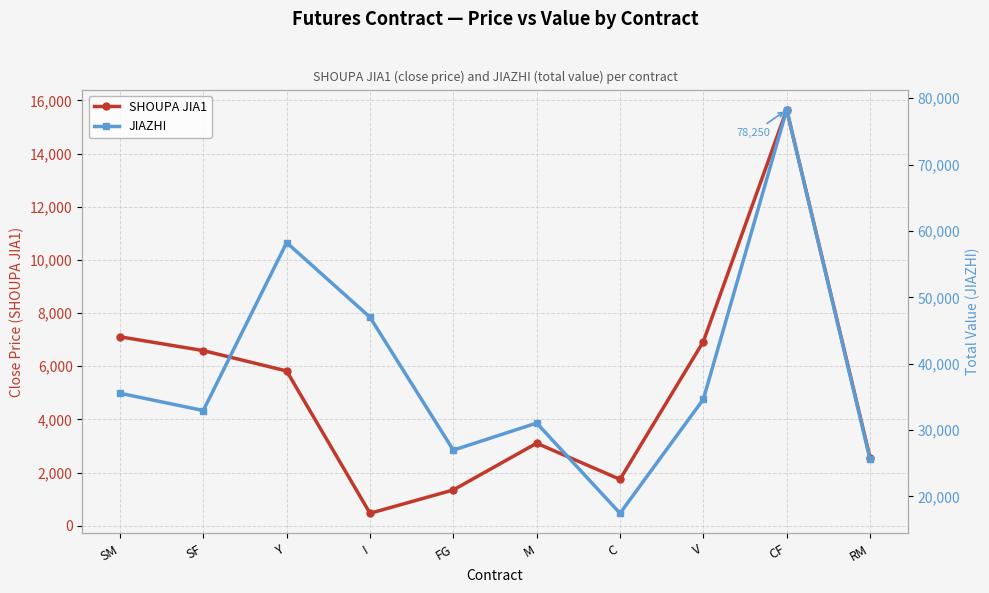

Rank the series at SM from highest to lowest value.

JIAZHI, SHOUPA JIA1